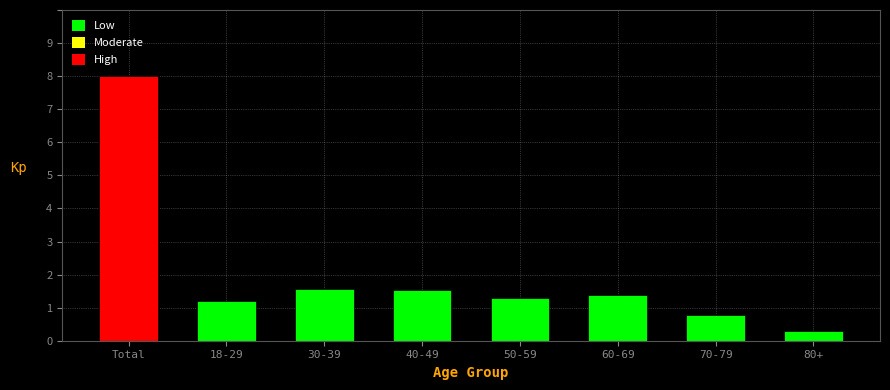

What is the value of the 8th bar from the left?

0.3